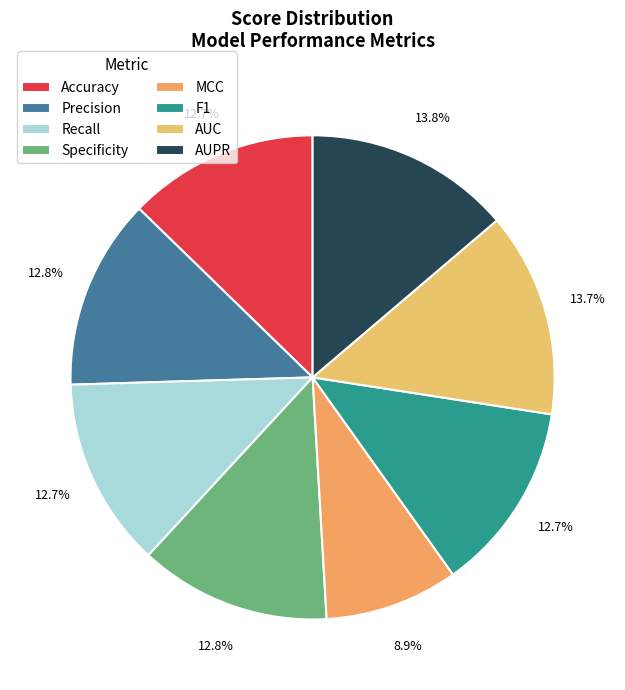

What percentage is the Accuracy slice, to the nearest percent?

13%